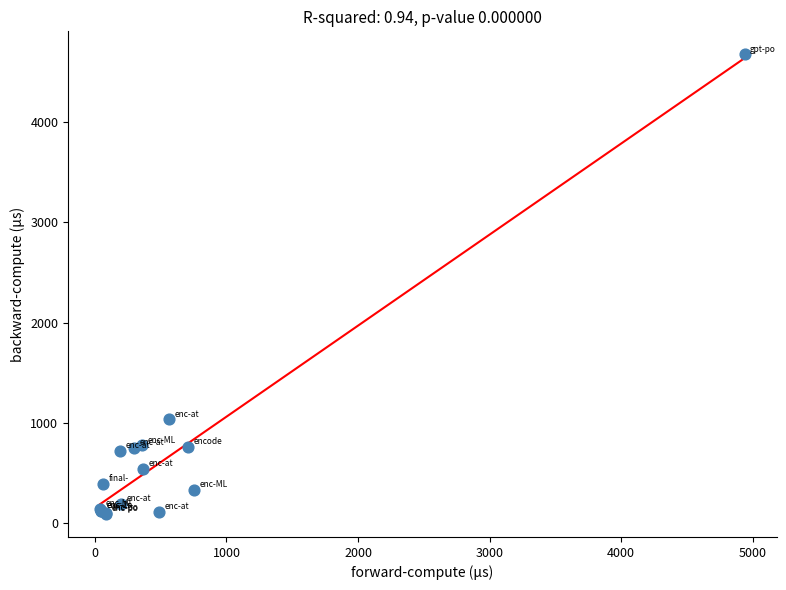

What Y value in the scatter plot is closest to 2382?

1036.3